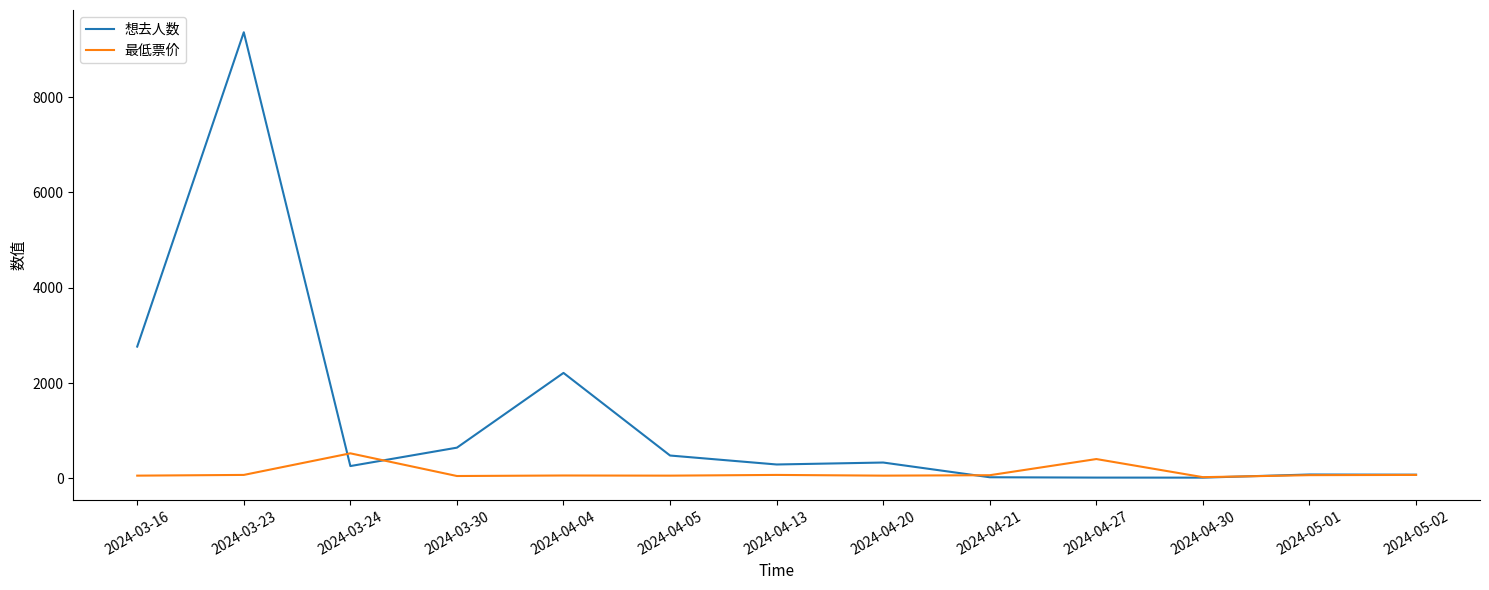

What is the sum of all 想去人数 values?

16589.0